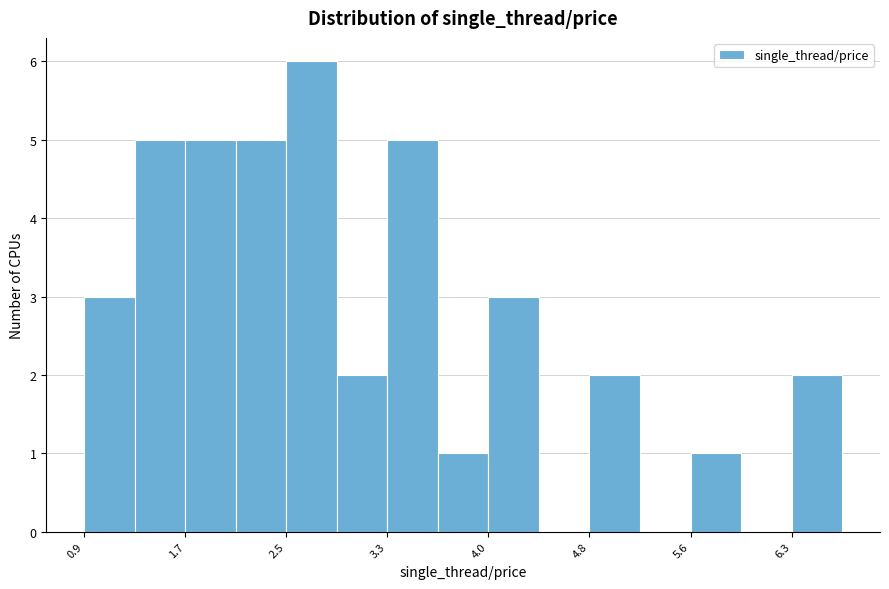

Read against the x-axis, roughly where is the centre of the tallest bar?

2.7